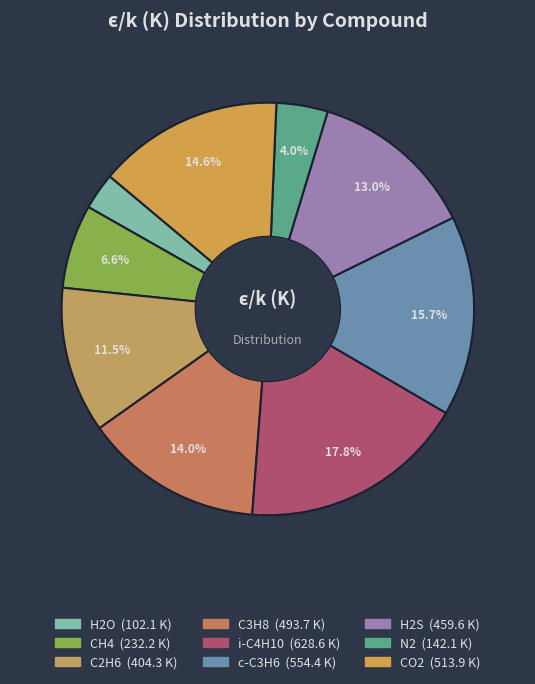

Rank the categories by value from lowest to highest.

H2O, N2, CH4, C2H6, H2S, C3H8, CO2, c-C3H6, i-C4H10